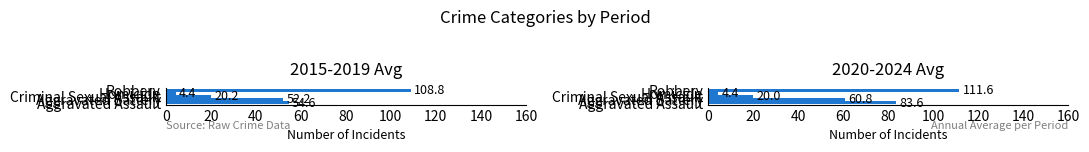

How many data points in 2015–2019 Average are less than 52?

2